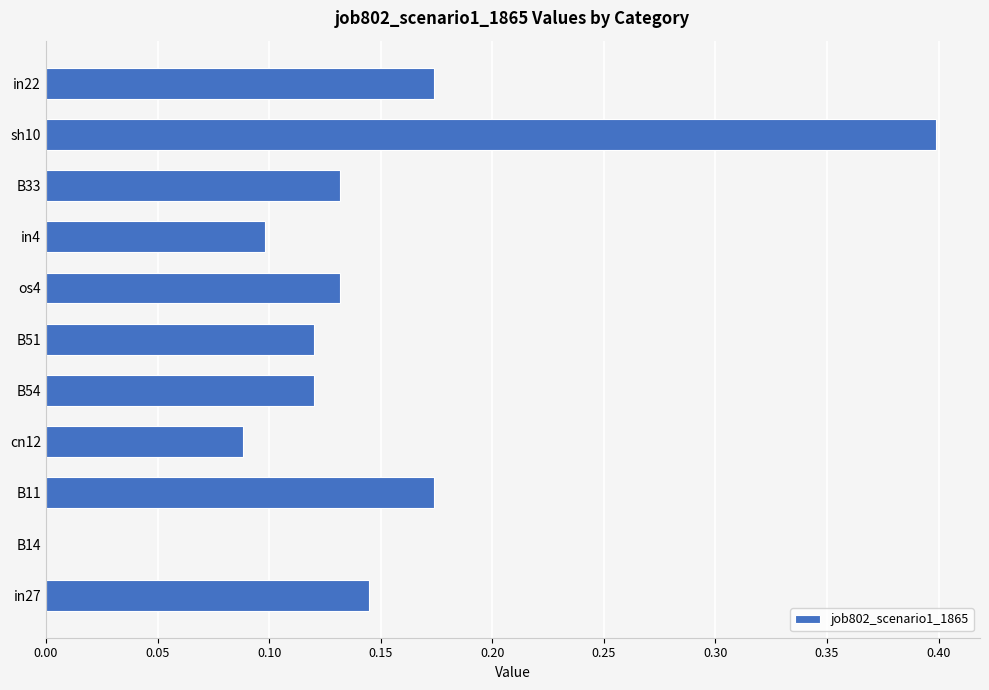

What is the sum of all values?

1.6